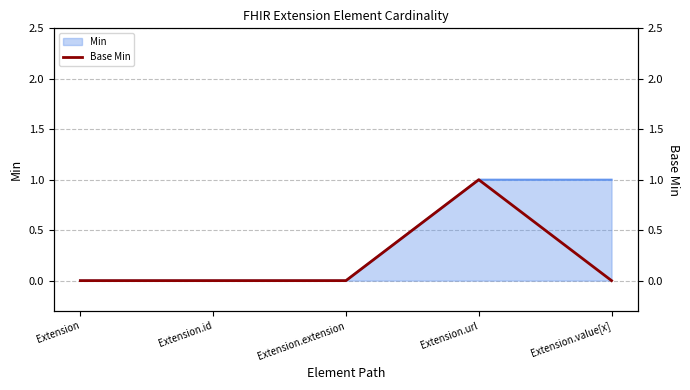

Where is the first local maximum?

Extension.url